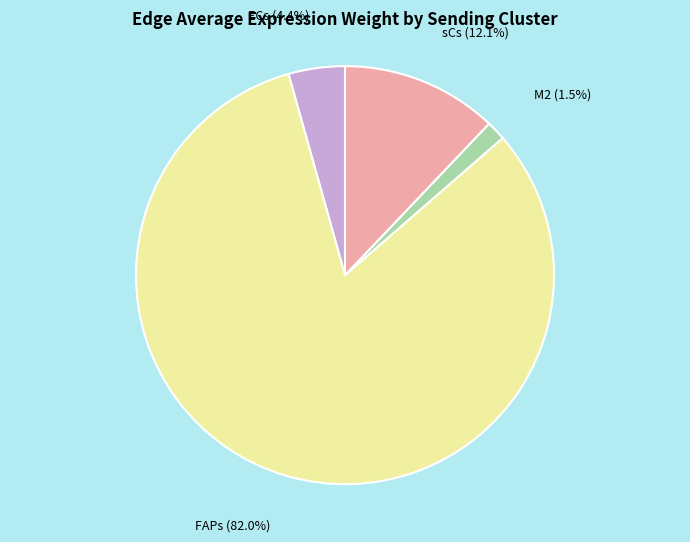

How many segments does this pie chart have?

4